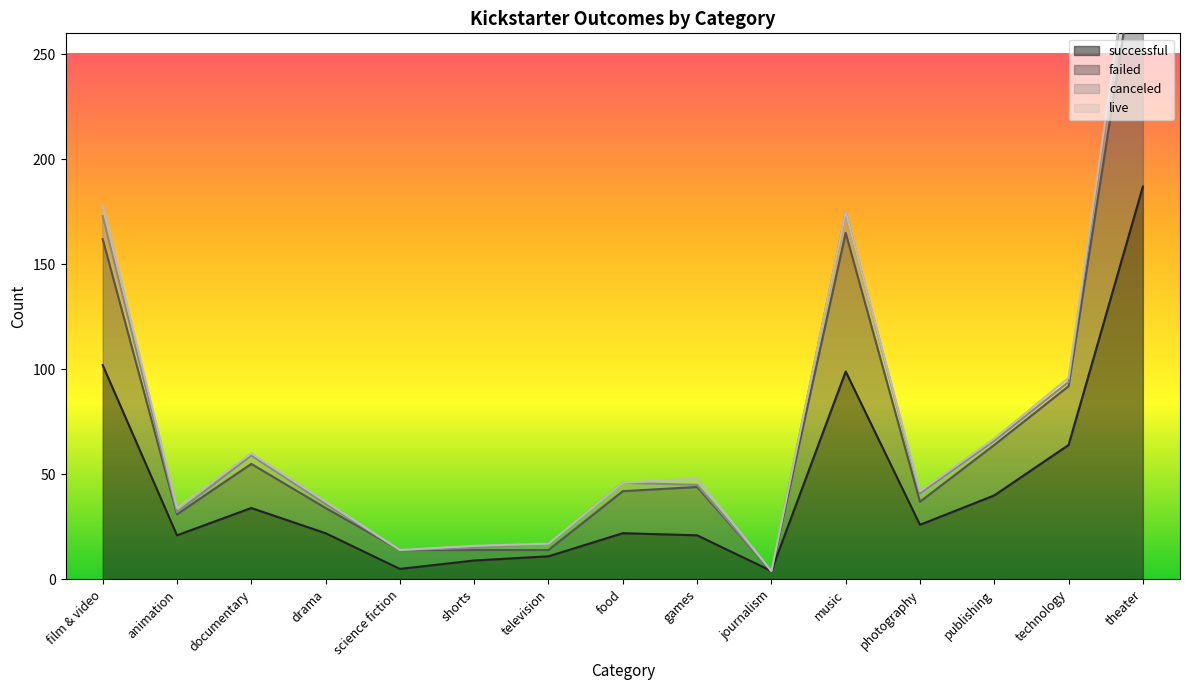

Which has a higher value, animation or technology?

technology